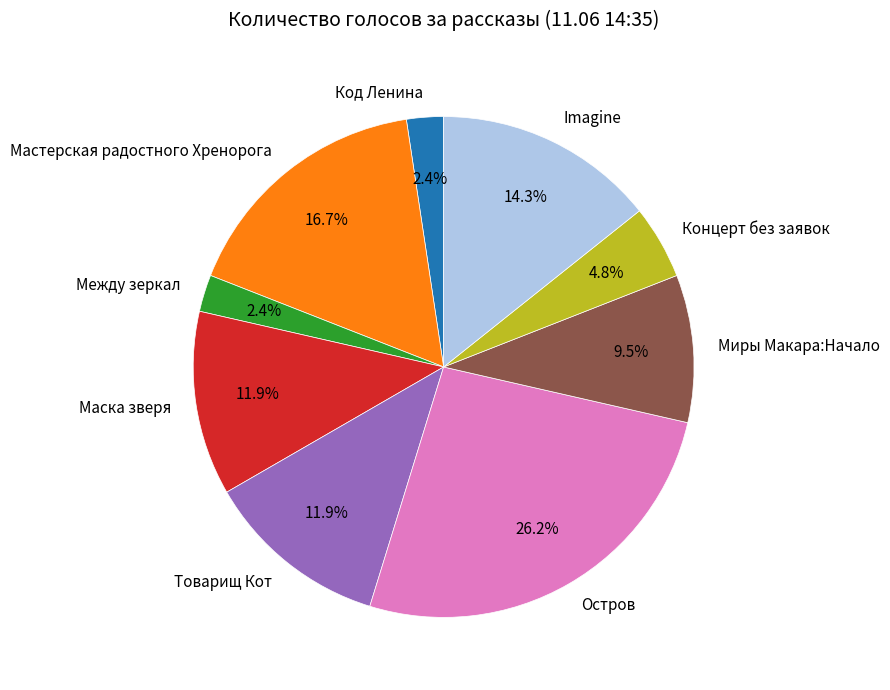

Which slice is the largest?

Остров